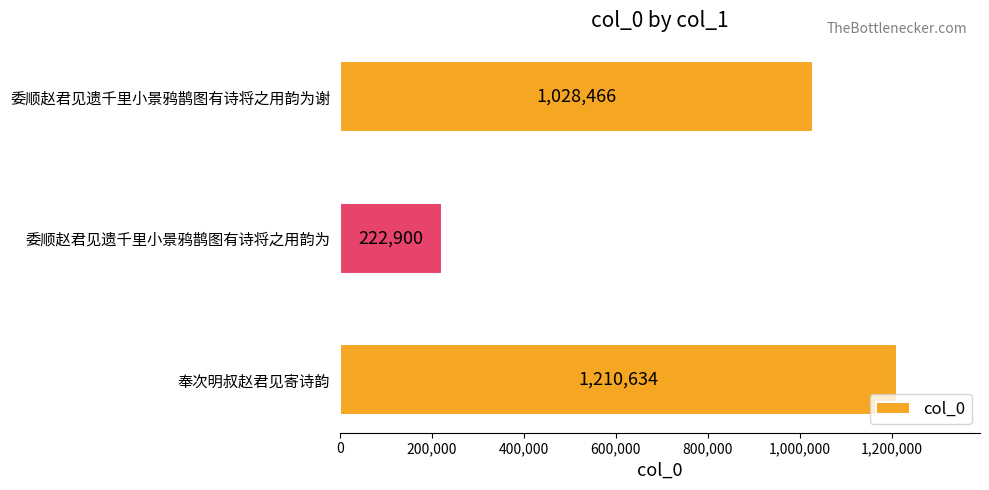

What is the value of the 1st bar from the top?

1028466